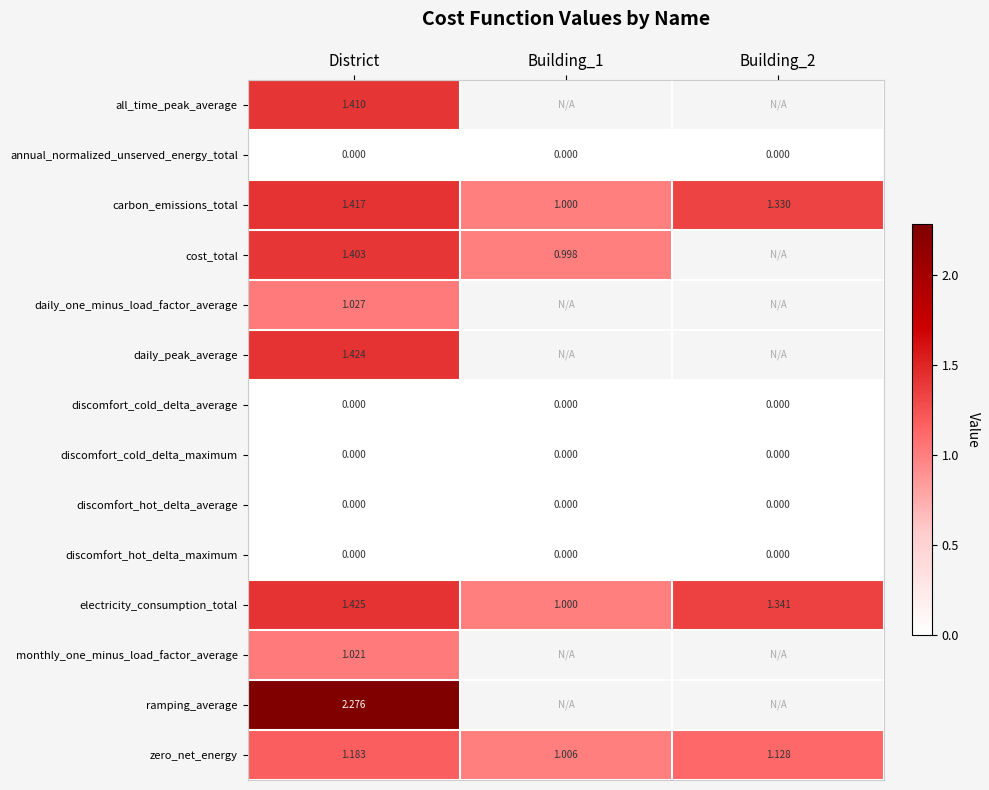

Where is discomfort_cold_delta_maximum nearest to the value 0?

District